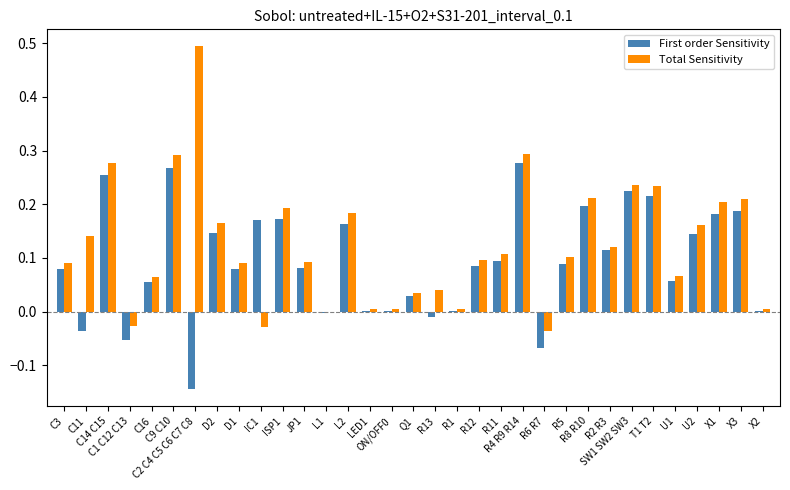

The Total Sensitivity series shows 0.3 at R8 R10. True or false?

False